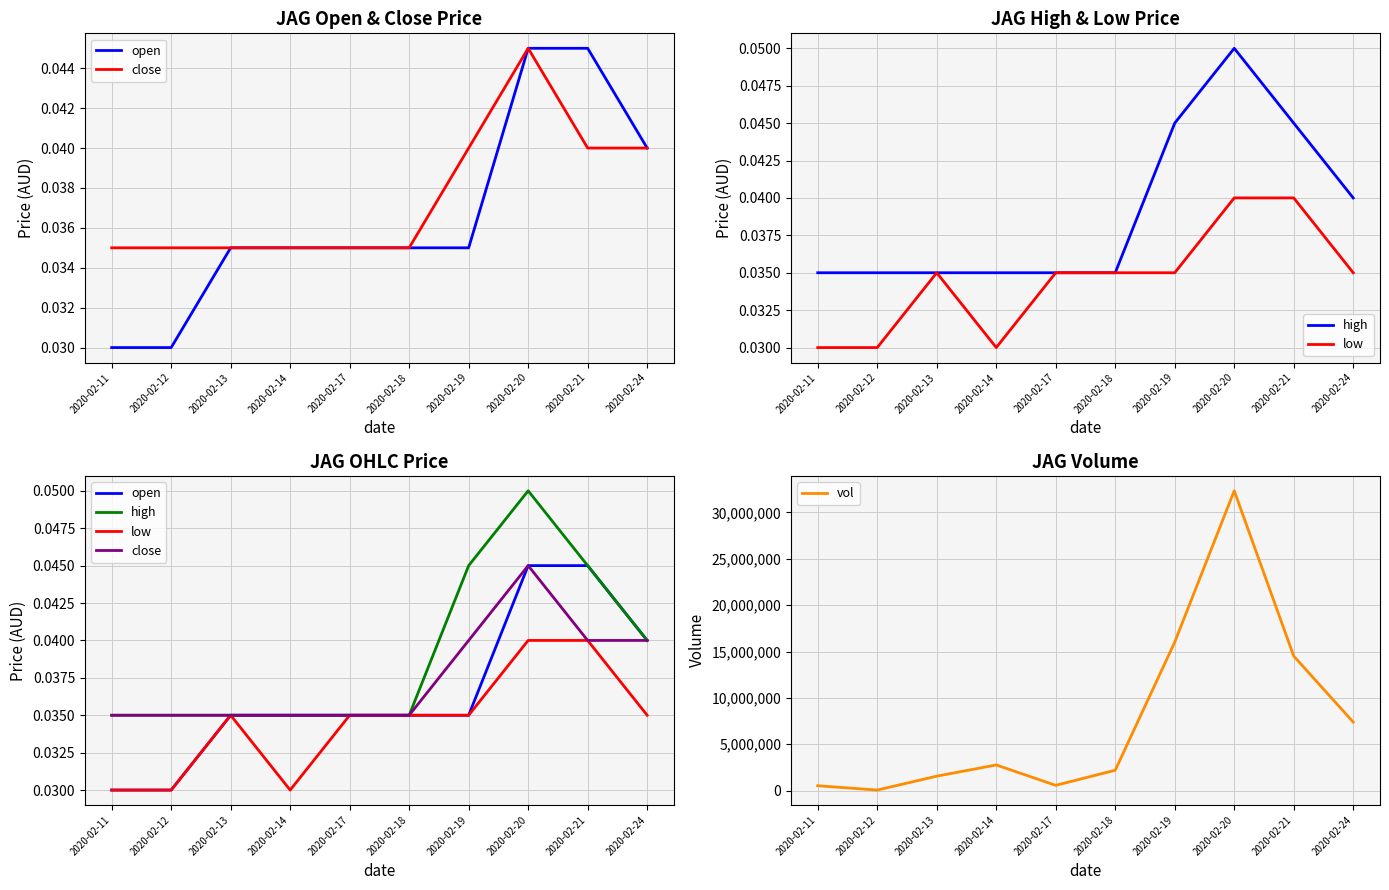

Reading left to right, extract all data points from this chart.

open: 0.0	0.0	0.0	0.0	0.0	0.0	0.0	0.0	0.0	0.0
close: 0.0	0.0	0.0	0.0	0.0	0.0	0.0	0.0	0.0	0.0
high: 0.0	0.0	0.0	0.0	0.0	0.0	0.0	0.1	0.0	0.0
low: 0.0	0.0	0.0	0.0	0.0	0.0	0.0	0.0	0.0	0.0
vol: 531500.0	65100.0	1564800.0	2772600.0	575000.0	2203600.0	16013600.0	32330800.0	14512300.0	7393400.0